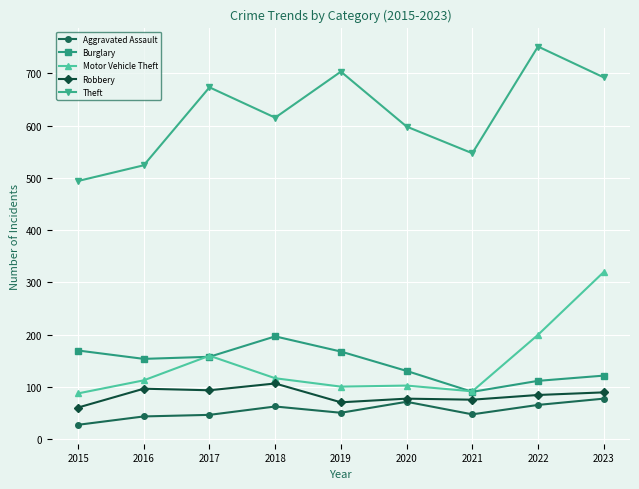

True or false: Theft and Aggravated Assault cross at least once.

False